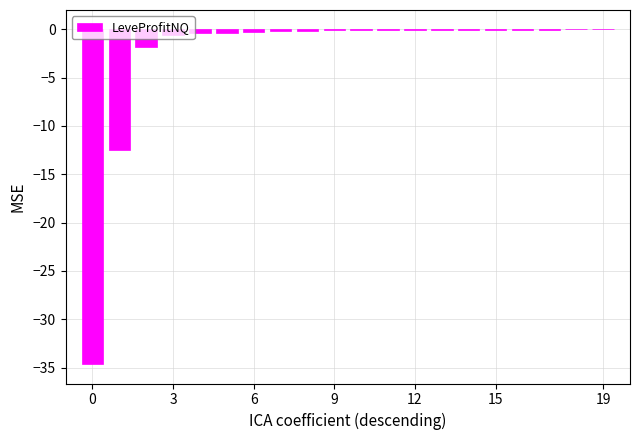

What is the sum of all values?

-51.5